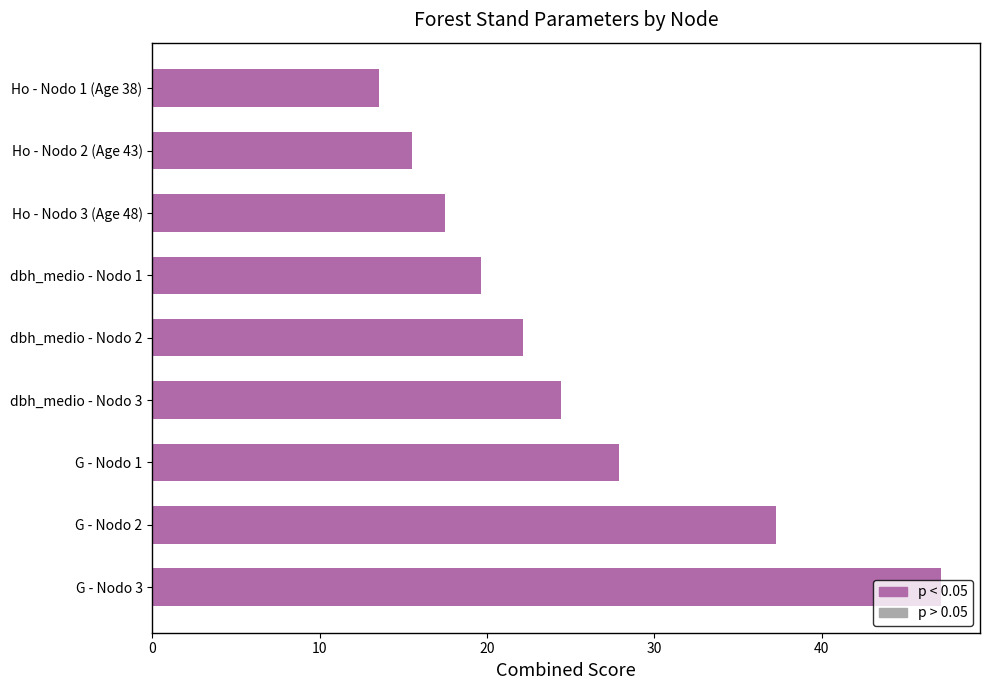

Where is the data nearest to the value 30?

G - Nodo 1